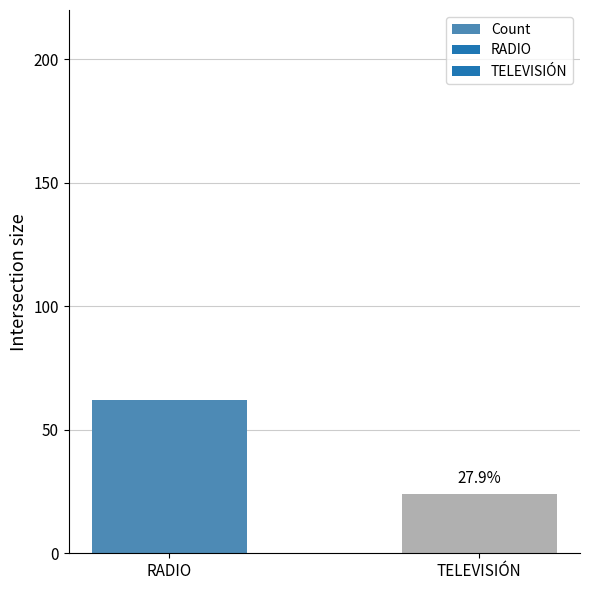

What is the ratio of the value at RADIO to the value at TELEVISIÓN?

2.6